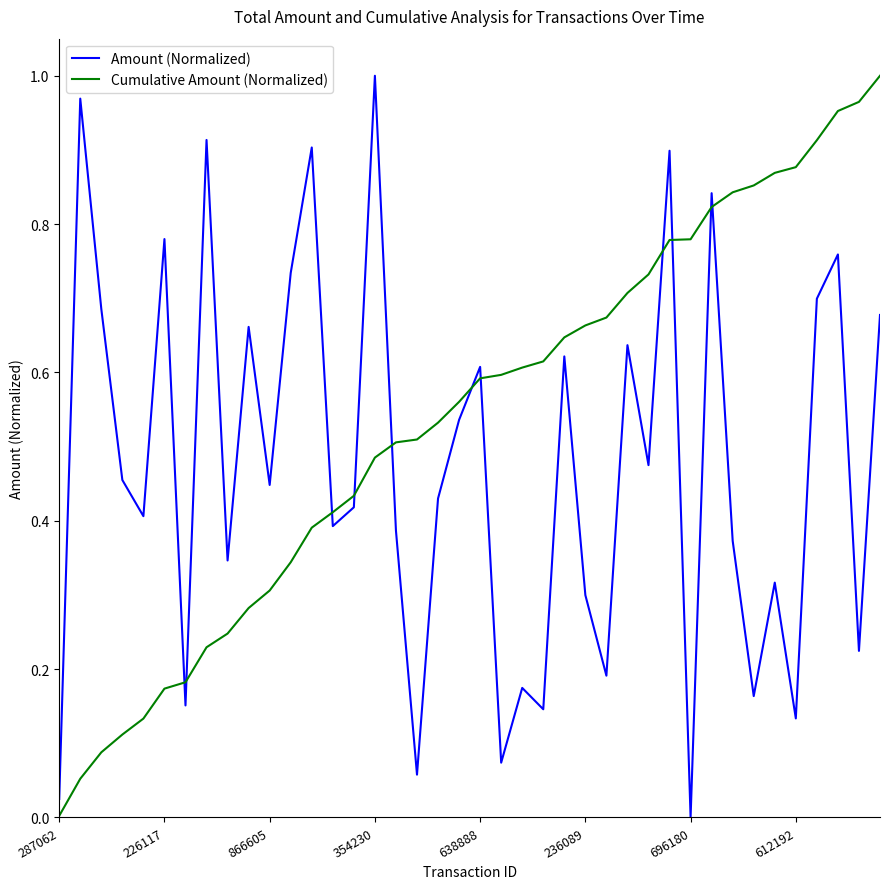

Rank the series by their average value, from highest to lowest.

Cumulative Amount (Normalized), Amount (Normalized)